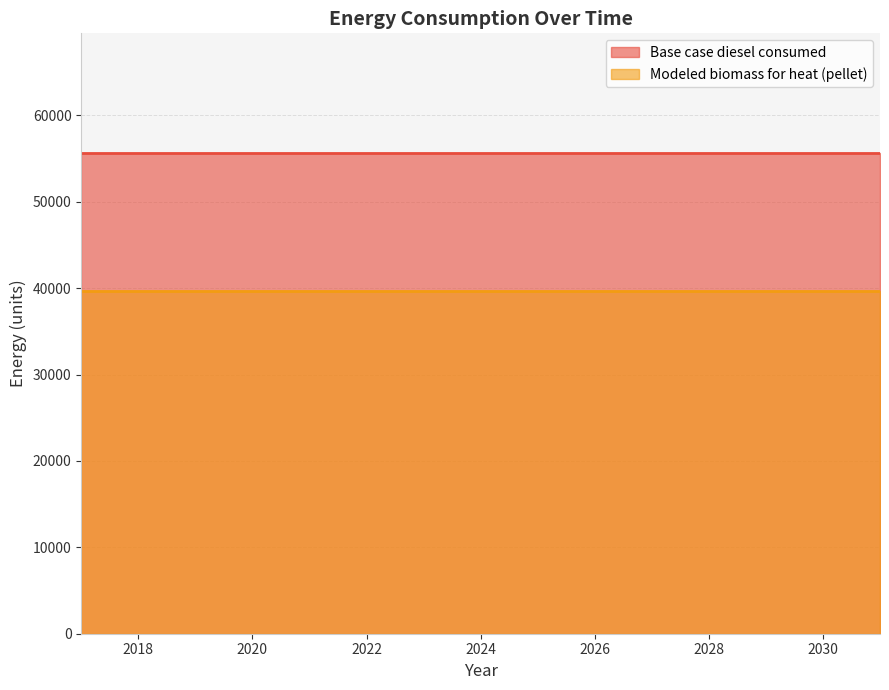

Is the value of Modeled biomass for heat (pellet) at 2030 greater than the value of Base case diesel consumed at 2028?

No